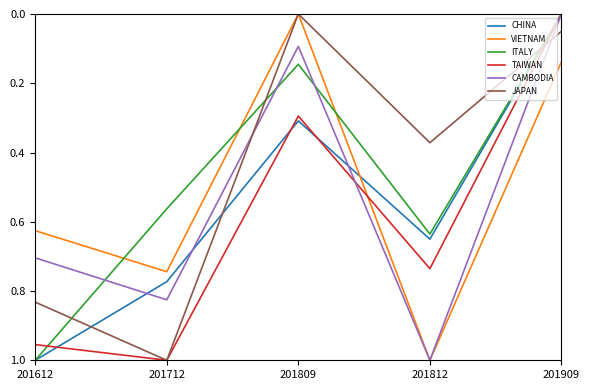

At which category is the sum across all series the highest?

201612